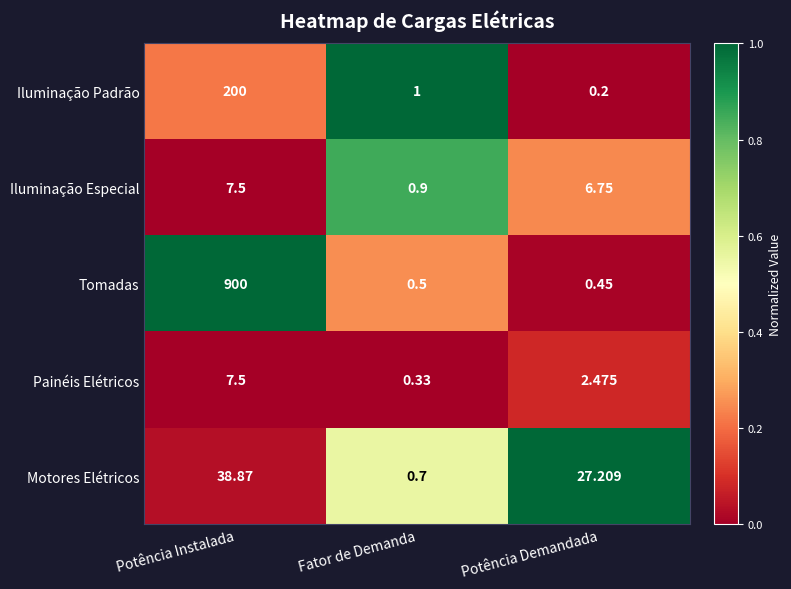

Which label corresponds to the smallest value in the chart?

Potência Demandada